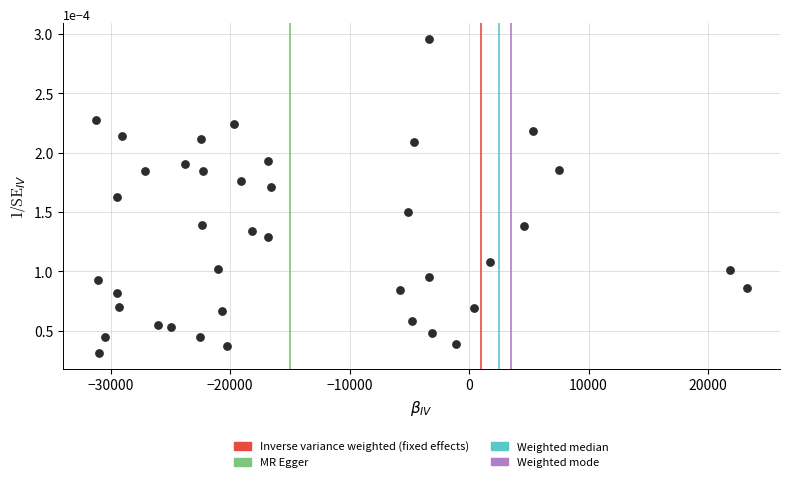

How many points are shown in the scatter plot?

40